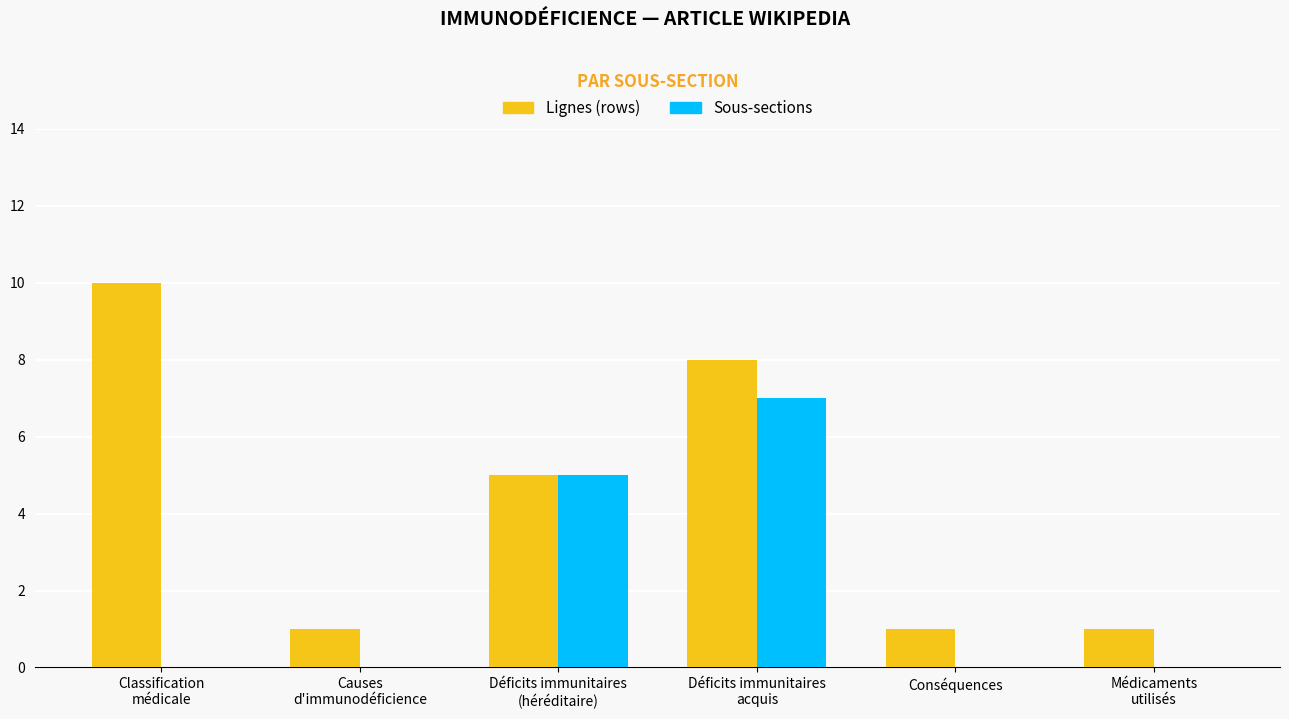

What is the sum of the Lignes (rows) values at Conséquences and Déficits immunitaires
acquis?

9